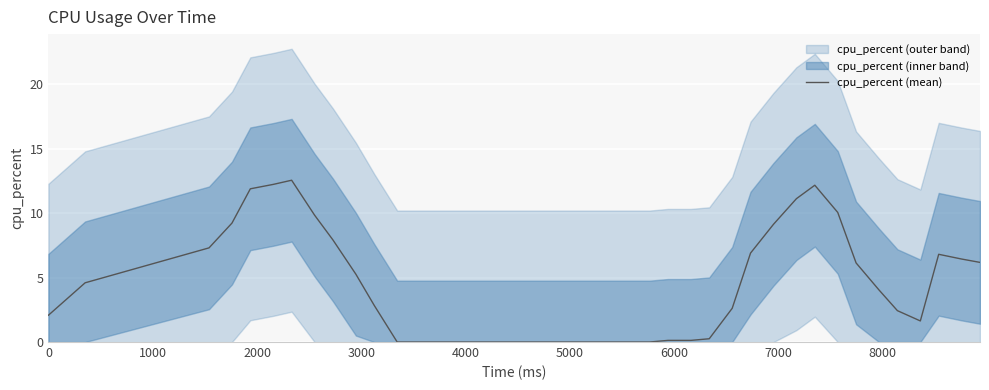

How many lines are shown in the chart?

1